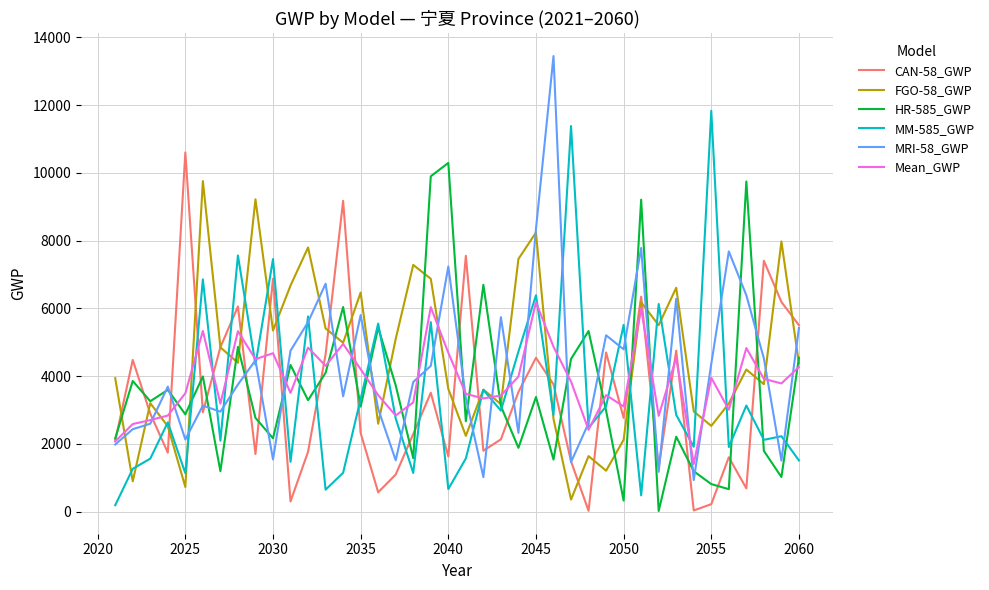

Which series has the widest spread of values?

MRI-58_GWP